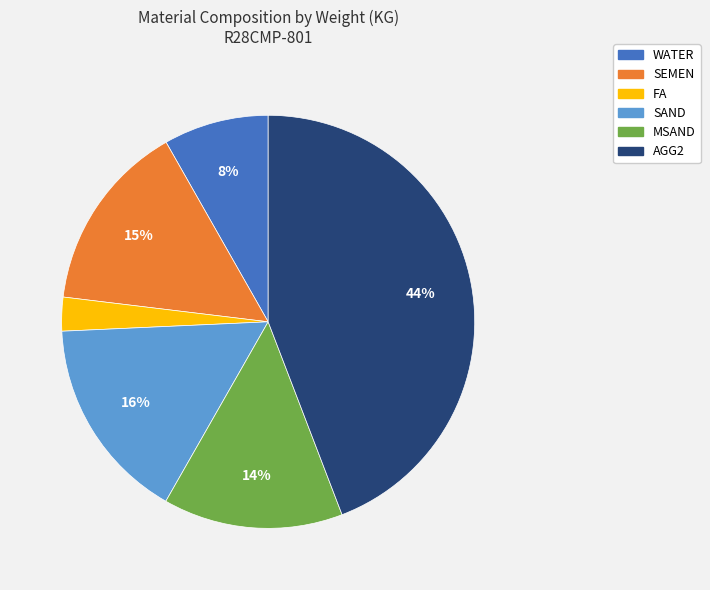

To the nearest percent, what is the difference between the SEMEN and SAND slice percentages?

1%